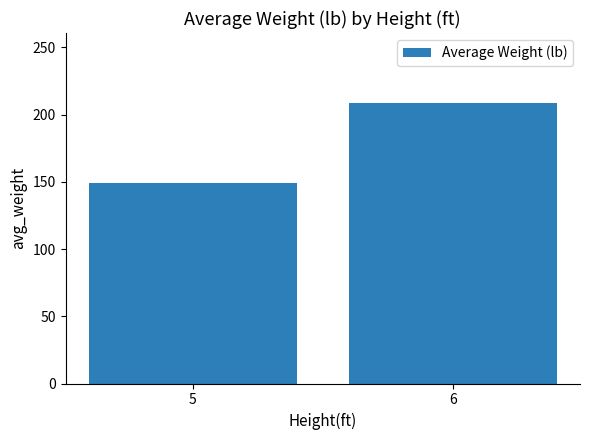

The value at 6 is 208.5. True or false?

True